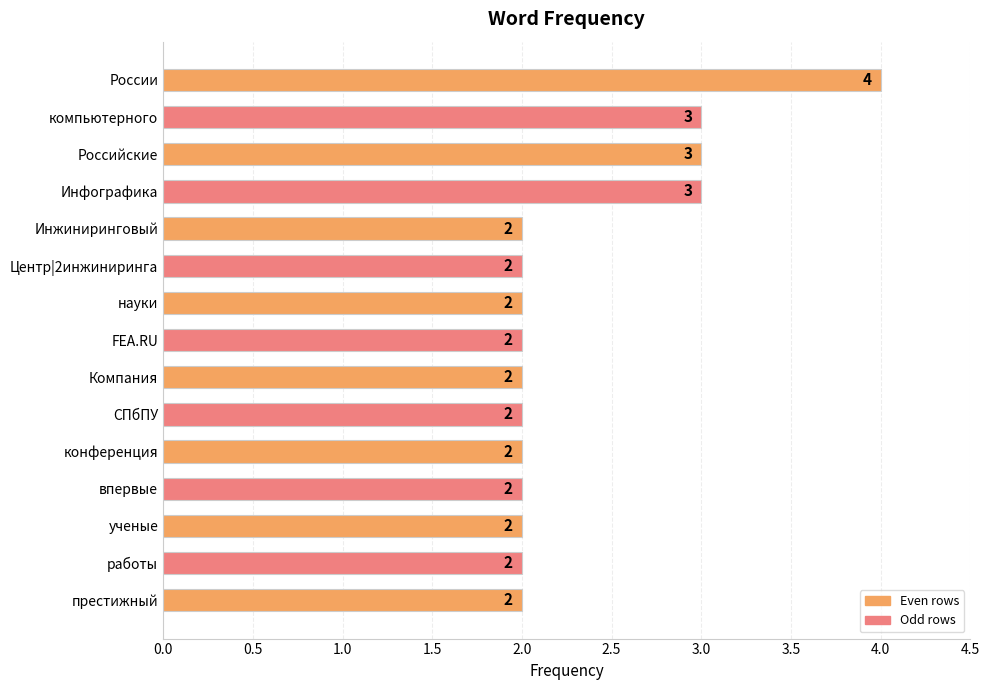

What is the approximate value at Российские?

3